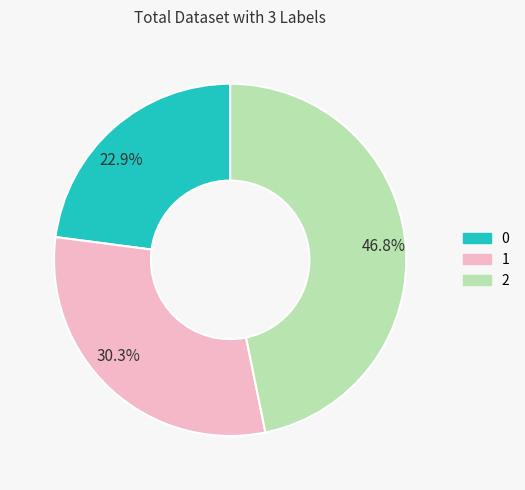

Is 2 the majority of the pie?

No